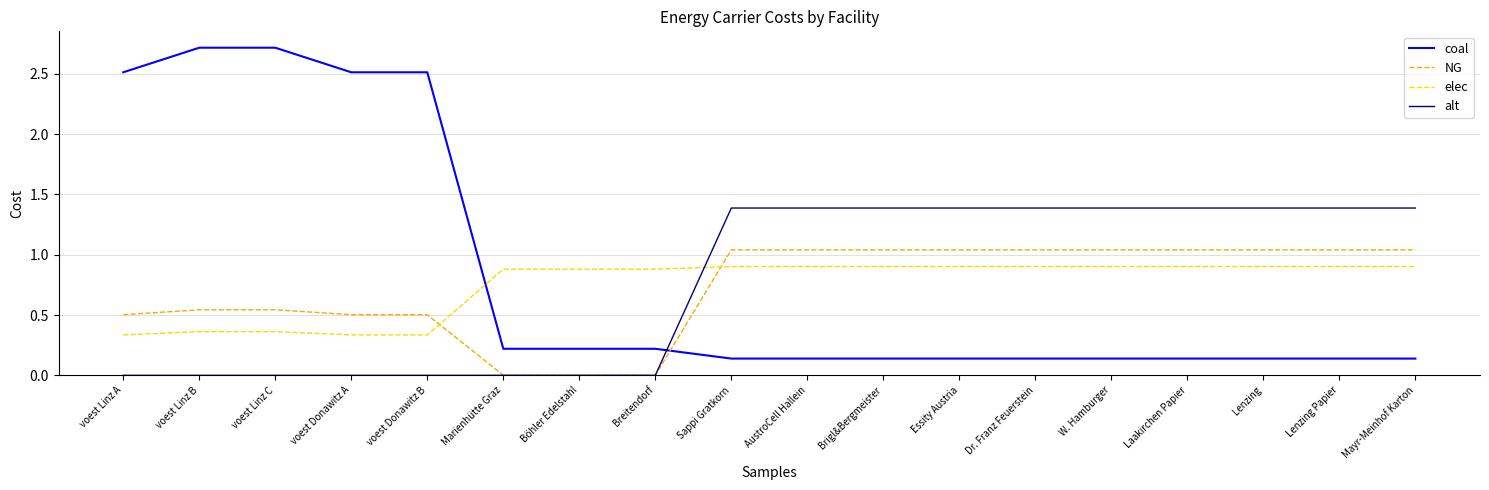

What is the maximum value for coal?

2.7